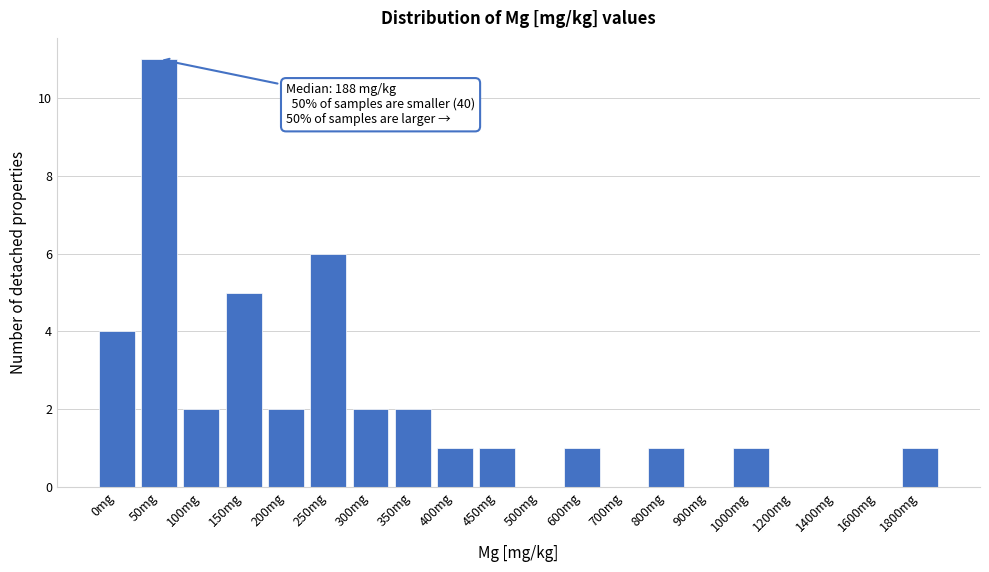

Reading left to right, list all the values displayed in this chart.

0mg=4	50mg=11	100mg=2	150mg=5	200mg=2	250mg=6	300mg=2	350mg=2	400mg=1	450mg=1	500mg=0	600mg=1	700mg=0	800mg=1	900mg=0	1000mg=1	1200mg=0	1400mg=0	1600mg=0	1800mg=1